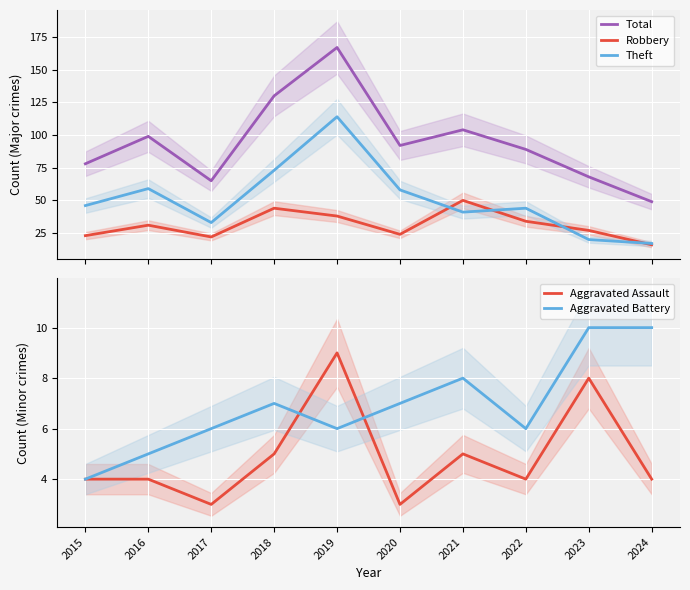

Reading right to left, what are all the values shown in this chart?

Total: 49	68	89	104	92	167	130	65	99	78
Robbery: 16	27	34	50	24	38	44	22	31	23
Theft: 17	20	44	41	58	114	73	33	59	46
Aggravated Assault: 4	8	4	5	3	9	5	3	4	4
Aggravated Battery: 10	10	6	8	7	6	7	6	5	4